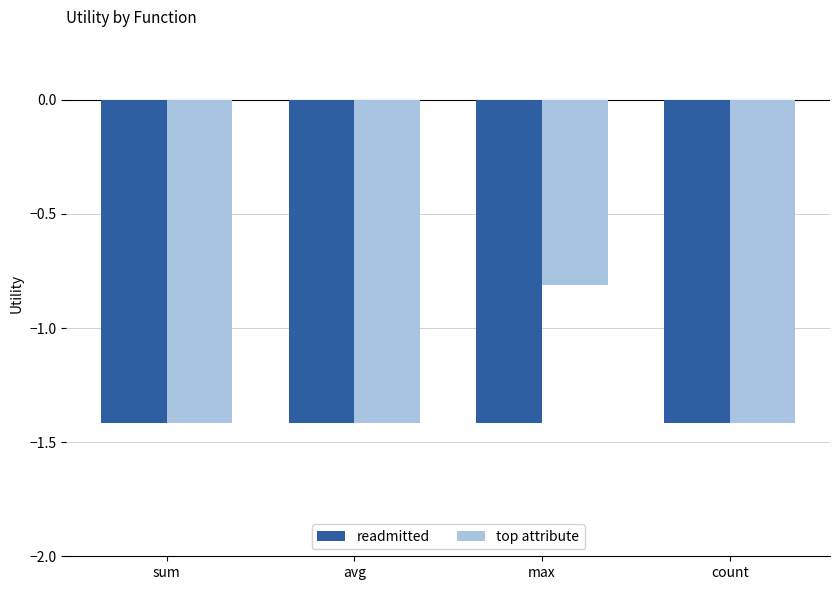

Where is top attribute nearest to the value -1?

max